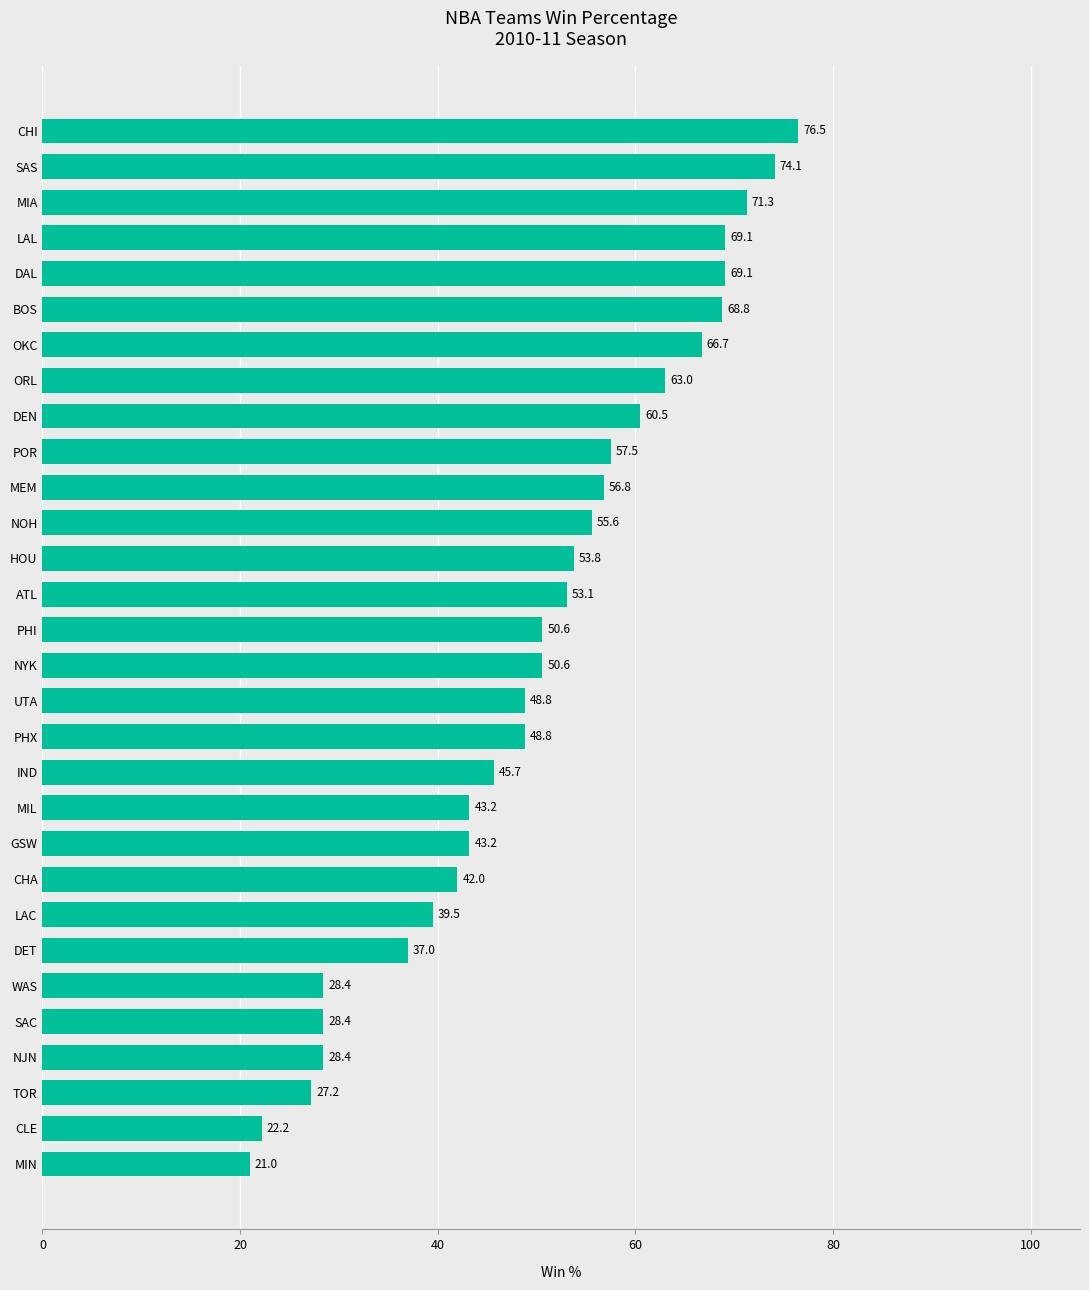

What is the change in value from CLE to LAC?

+17.3